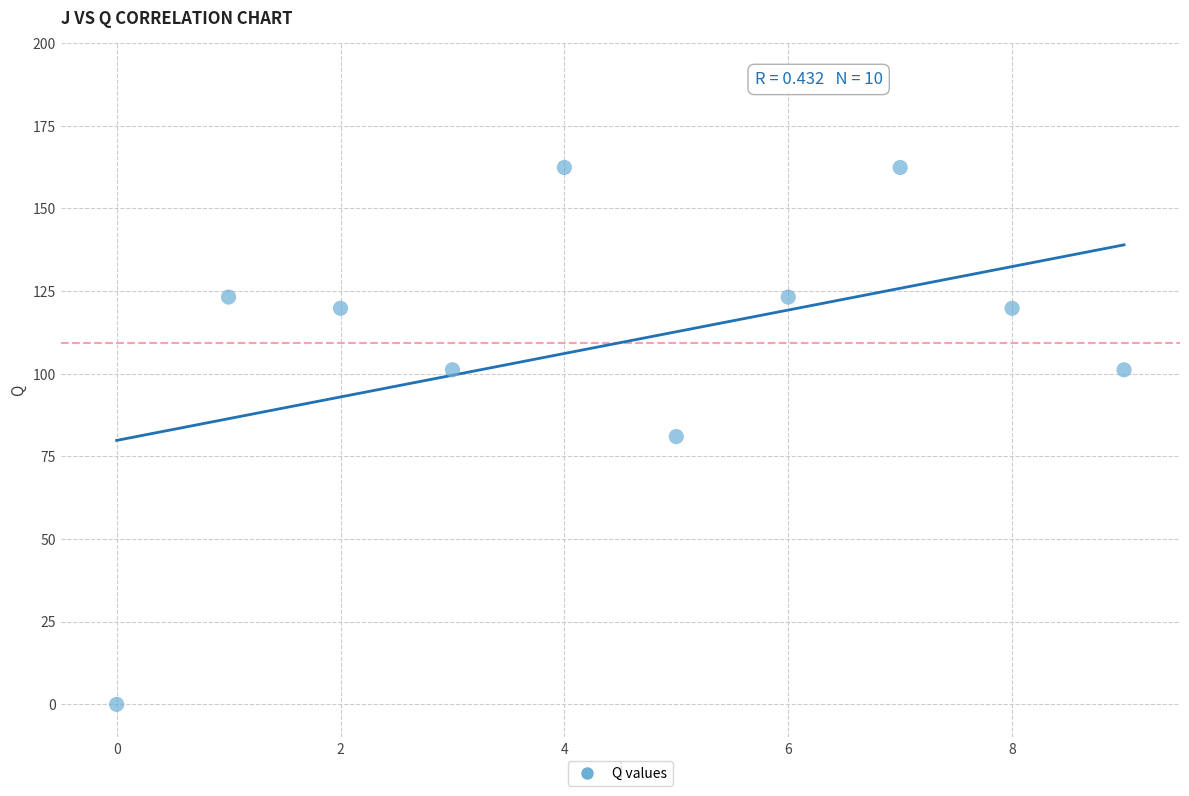

What is the range of Y values (max minus min)?

162.4